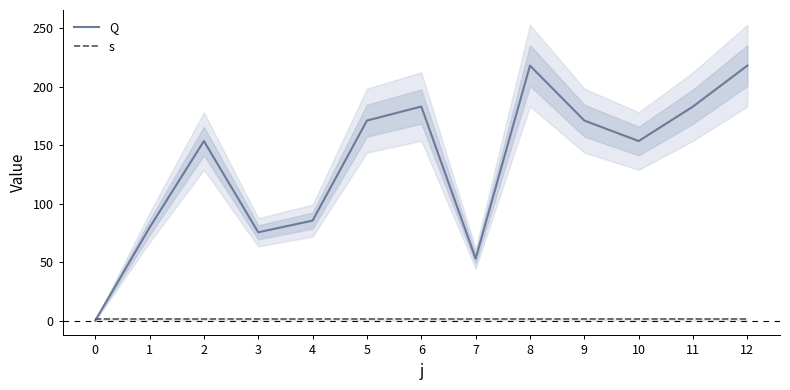

List the labels in order of Q value, largest first.

8, 12, 6, 11, 5, 9, 2, 10, 4, 1, 3, 7, 0